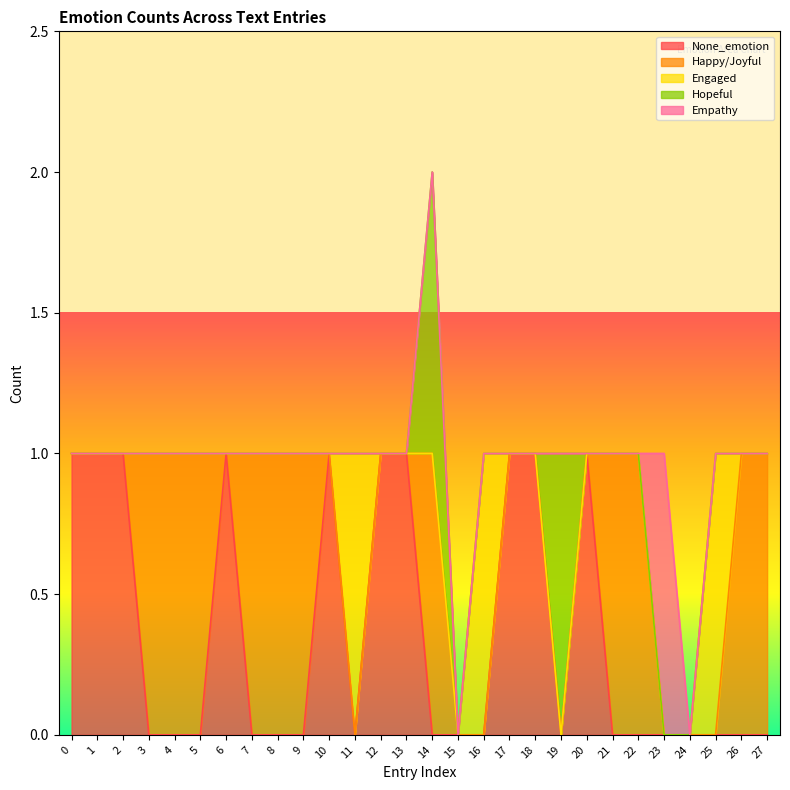

Which category has the lowest value in the None_emotion series?

3